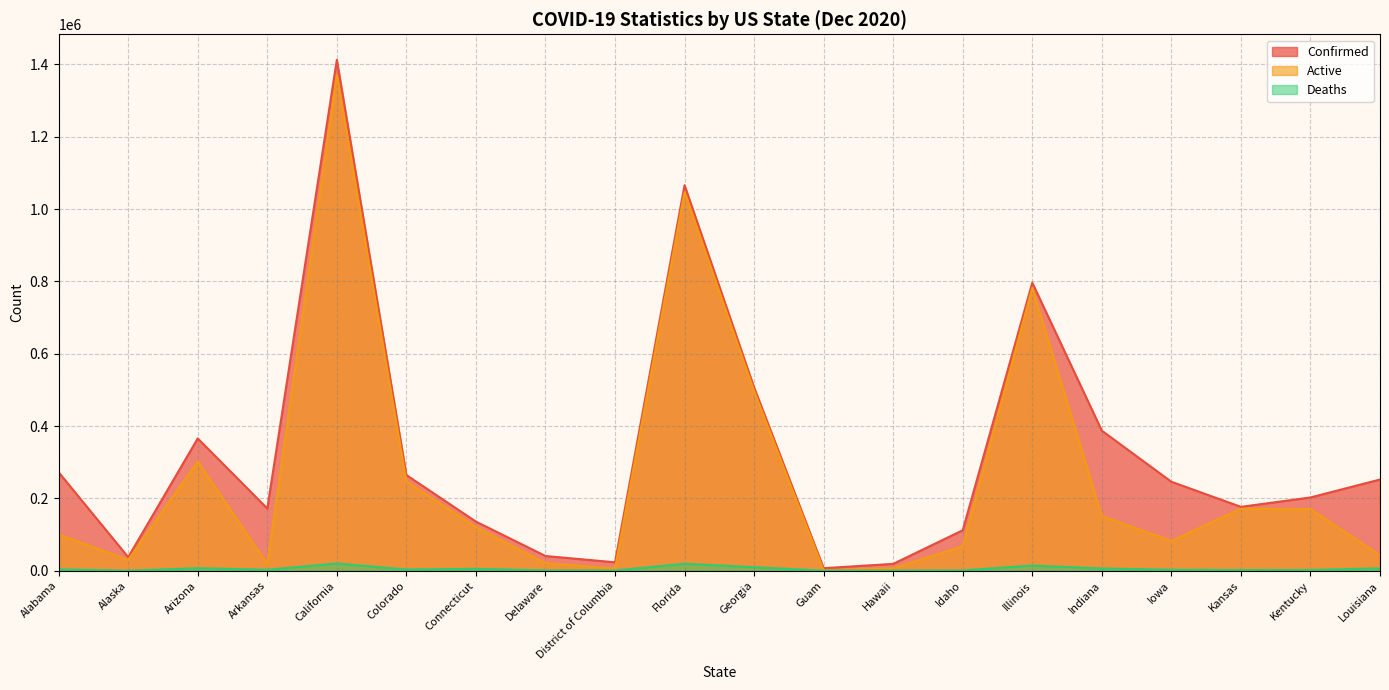

What is the minimum value for Active?

658